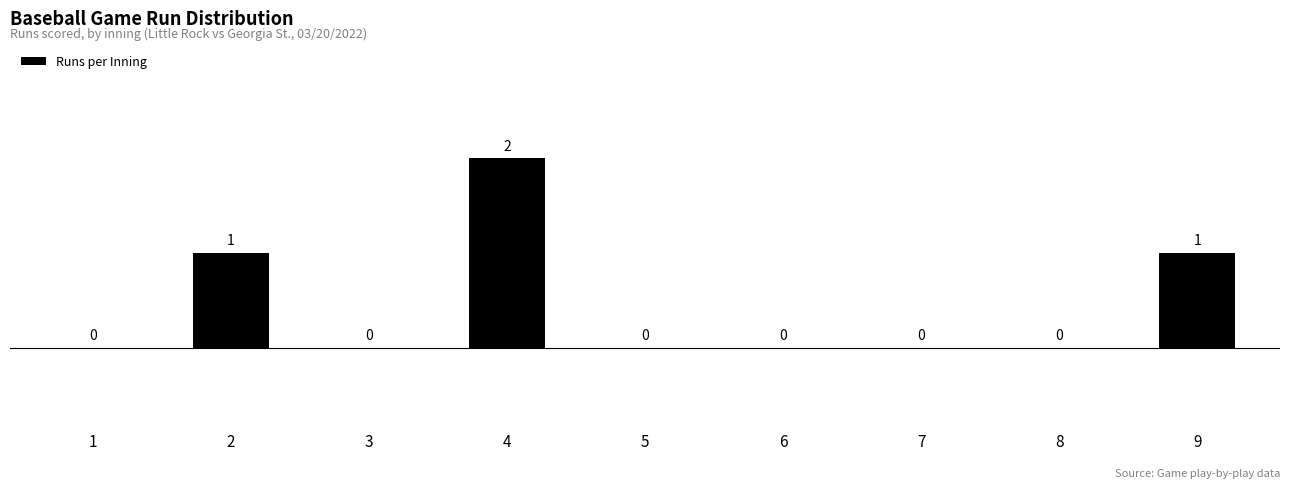

What is the sum of the values at 3 and 4?

2